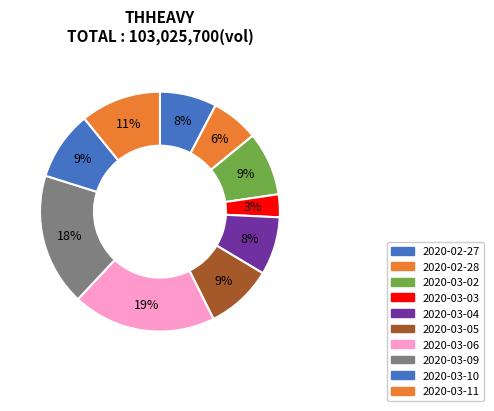

What is the total percentage of 2020-03-04 and 2020-03-10?

17.1%